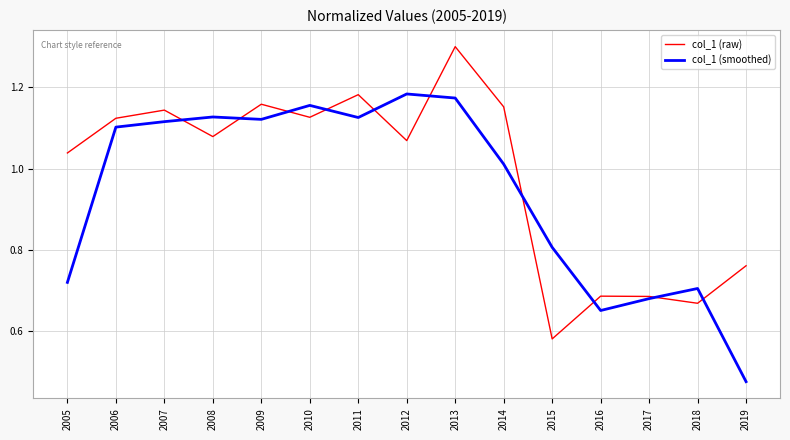

What is the total value across all series at 2009?

2.3